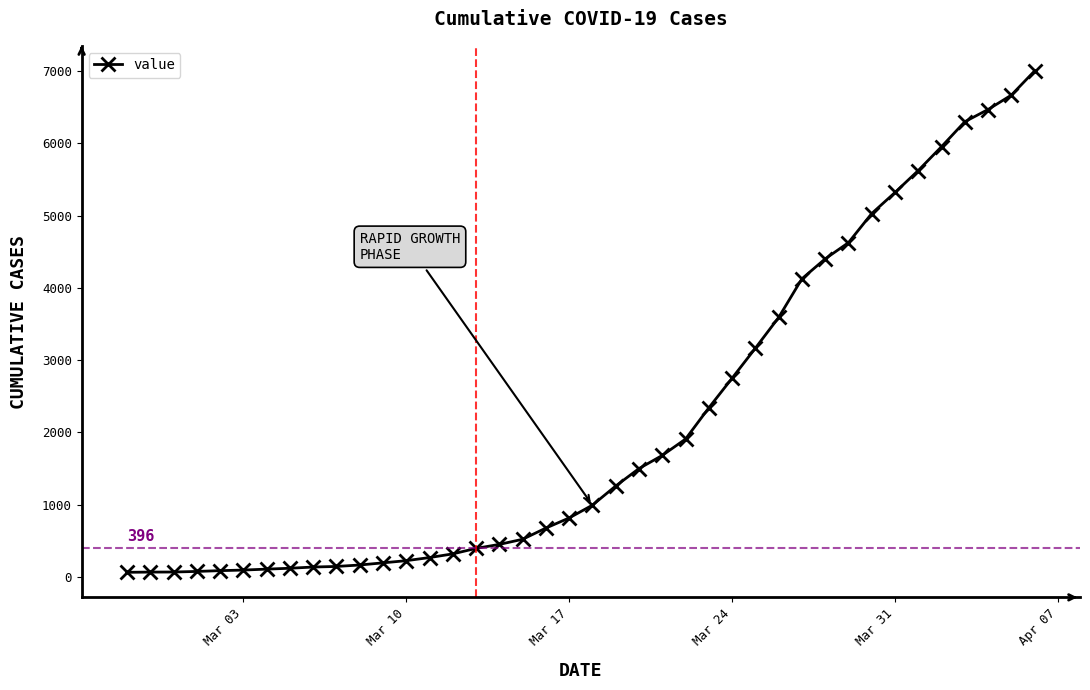

What is the average value?

2143